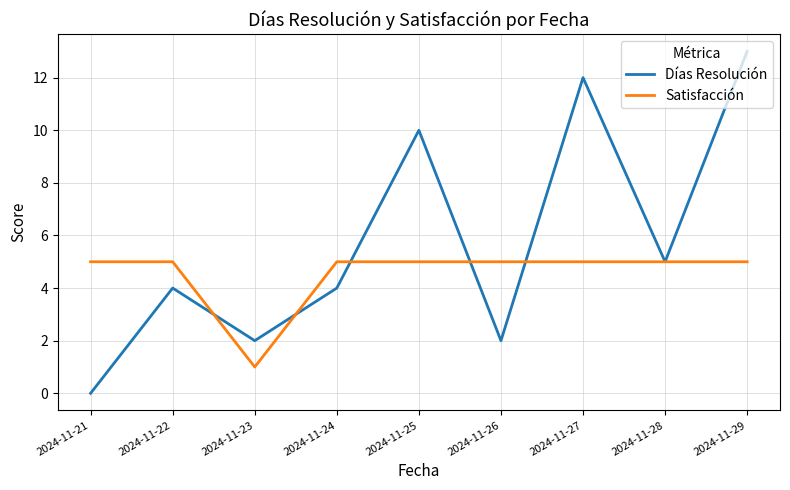

What is the approximate value of Satisfacción at 2024-11-29?

5